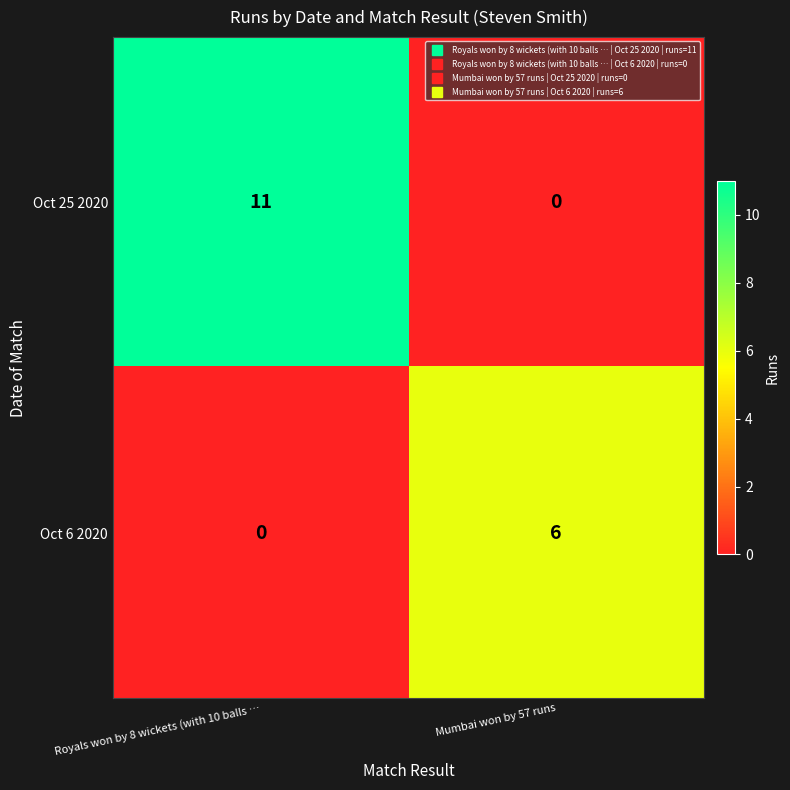

How many data points does each series have?

2